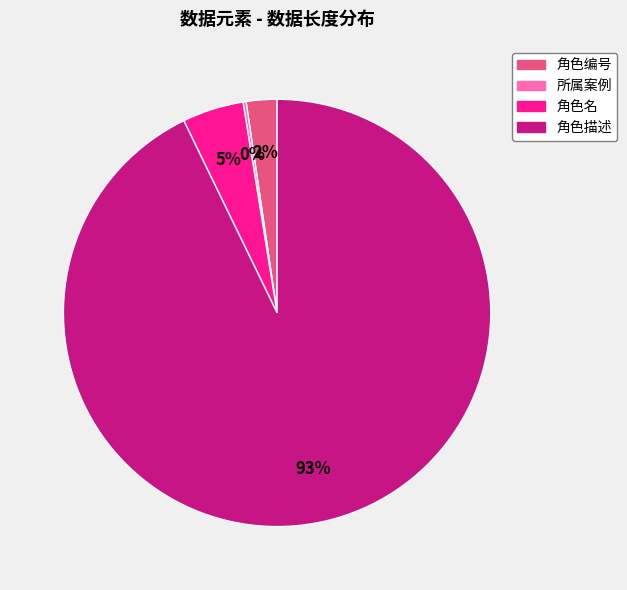

Combined, do 角色编号 and 角色名 account for over 50%?

No